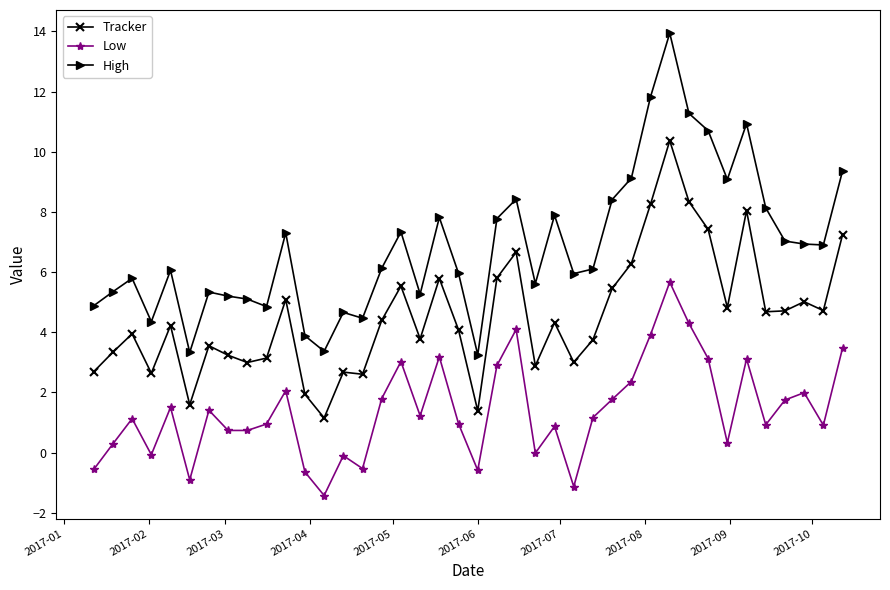

Which series has the largest range (max minus min)?

High